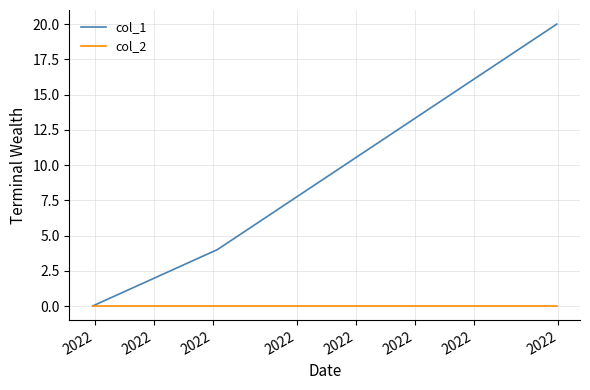

List the series in order of their peak value, highest first.

col_1, col_2